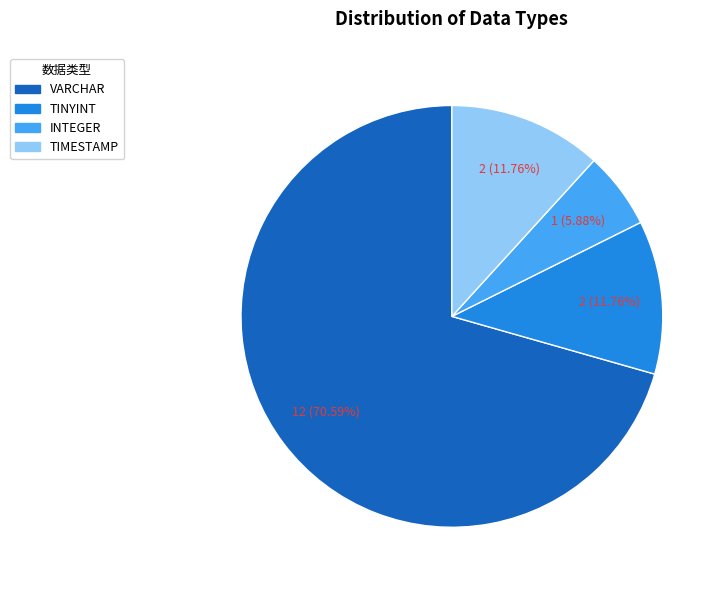

To the nearest percent, what is the average slice percentage?

25%